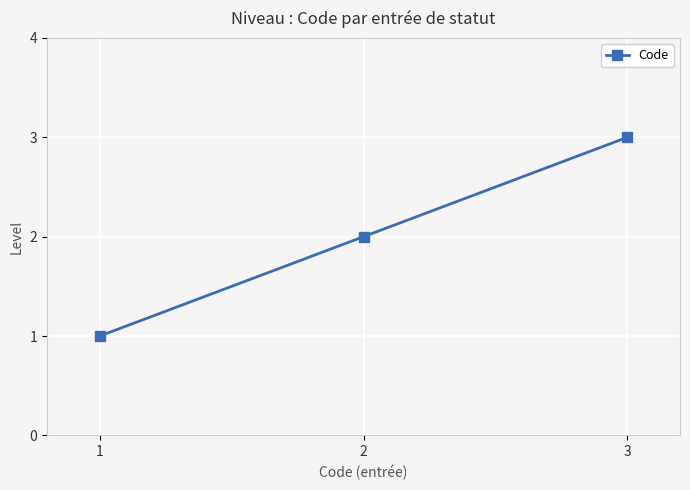

What is the value of the 3rd point from the left?

3